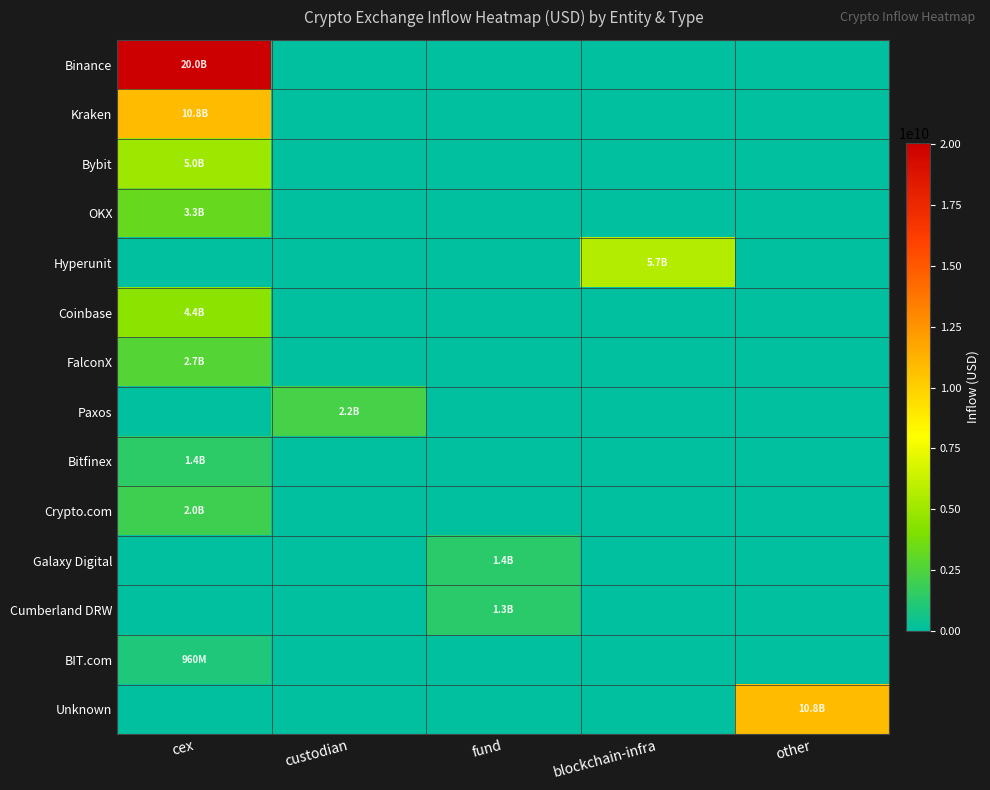

How many series are shown in this chart?

14